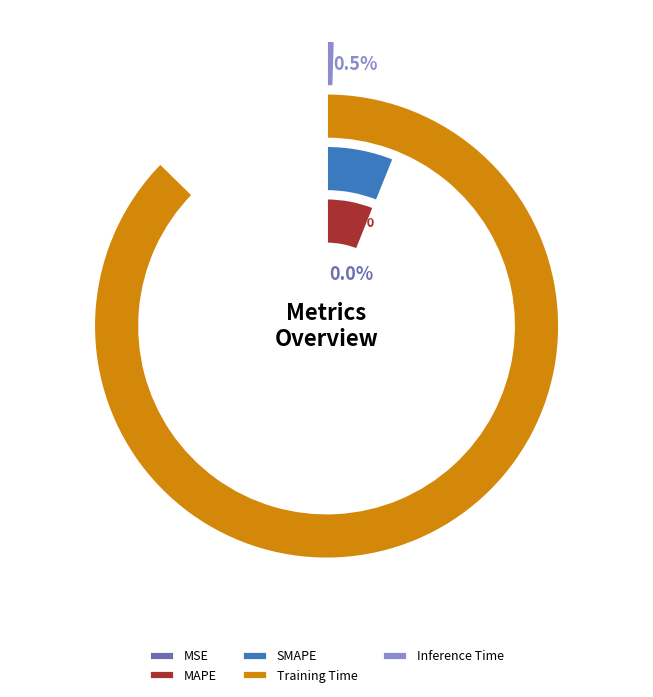

Count the number of slices in the pie.

5